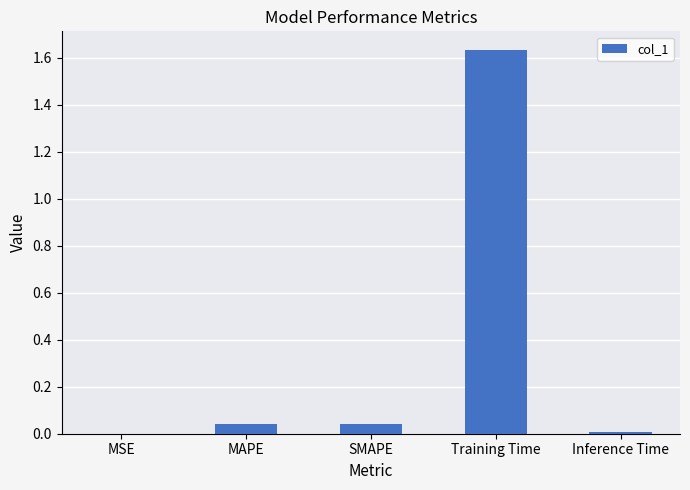

Which has a higher value, MSE or Training Time?

Training Time